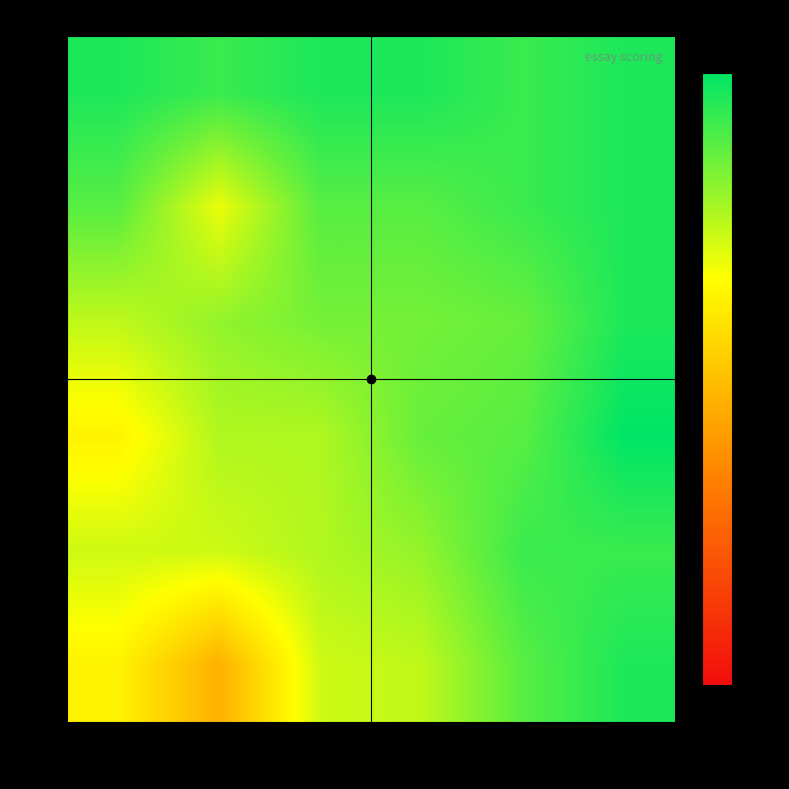

Reading right to left, transcribe all the data shown in this chart.

5: 10=25.0	9=23.0	8=19.5	7=19.0	6=12.0	5=16.5
6: 10=24.0	9=24.0	8=21.0	7=20.0	6=19.0	5=19.0
7: 10=26.0	9=23.0	8=22.5	7=20.0	6=20.0	5=16.5
8: 10=25.0	9=22.5	8=22.0	7=22.0	6=21.0	5=19.5
9: 10=25.0	9=24.0	8=23.0	7=23.0	6=18.0	5=23.0
10: 10=25.0	9=24.0	8=25.0	7=25.0	6=24.0	5=25.0